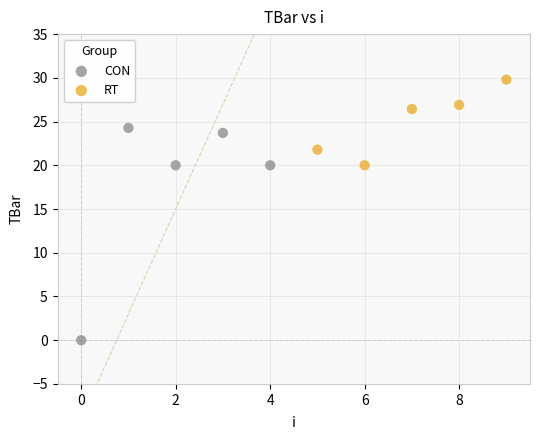

Which series contains the lowest Y value?

CON